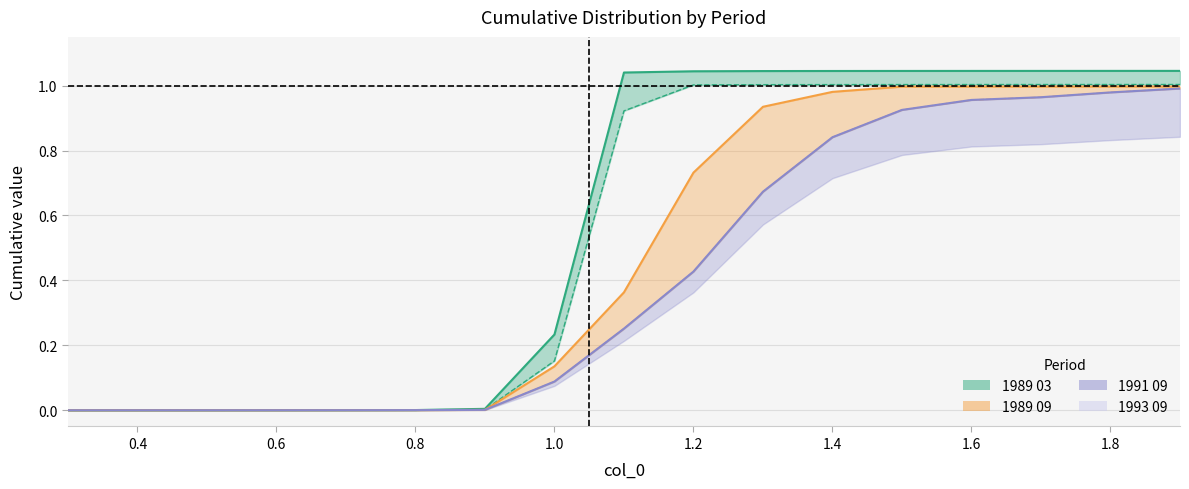

Is the value of 1989 03 at 1.2 greater than the value of 1993 09 at 1.7?

Yes